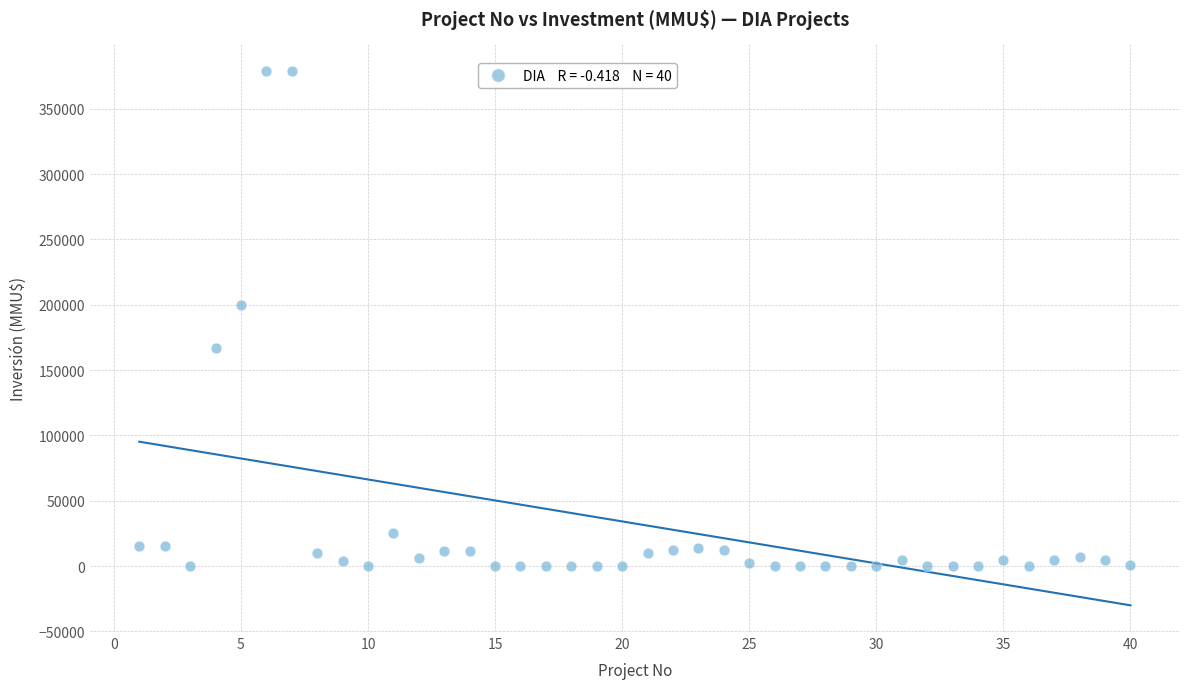

What Y value in the scatter plot is closest to 189436?

200000